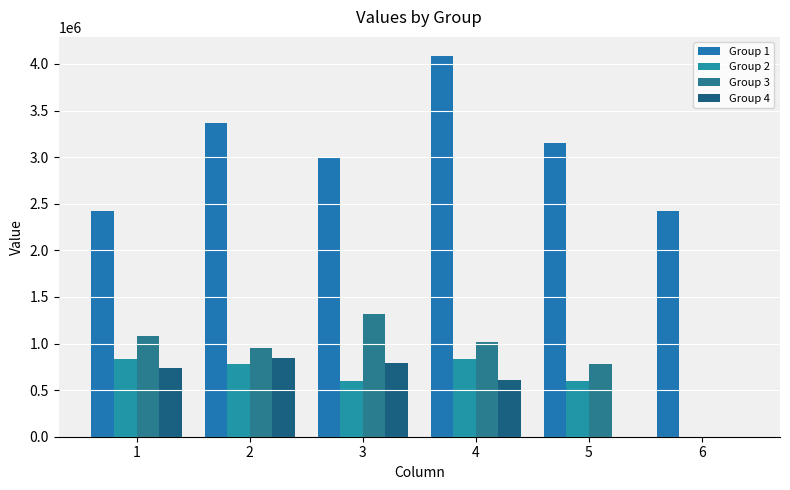

Does the chart contain stacked bars?

No